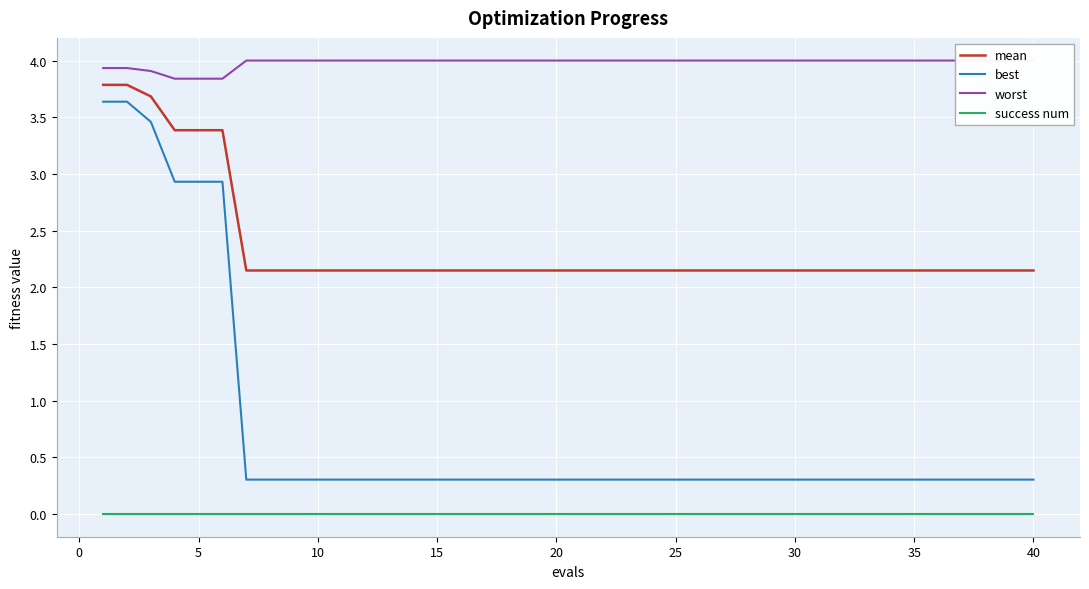

True or false: success num and mean cross at least once.

False